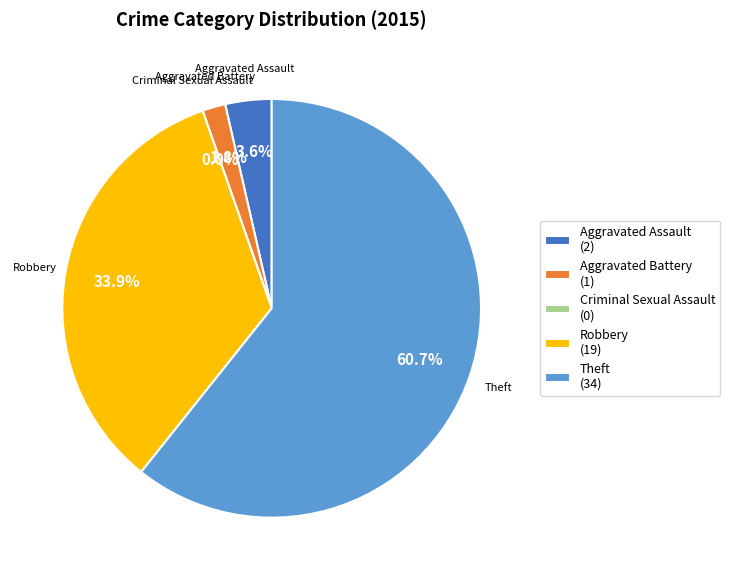

Does any single category account for the majority?

Yes